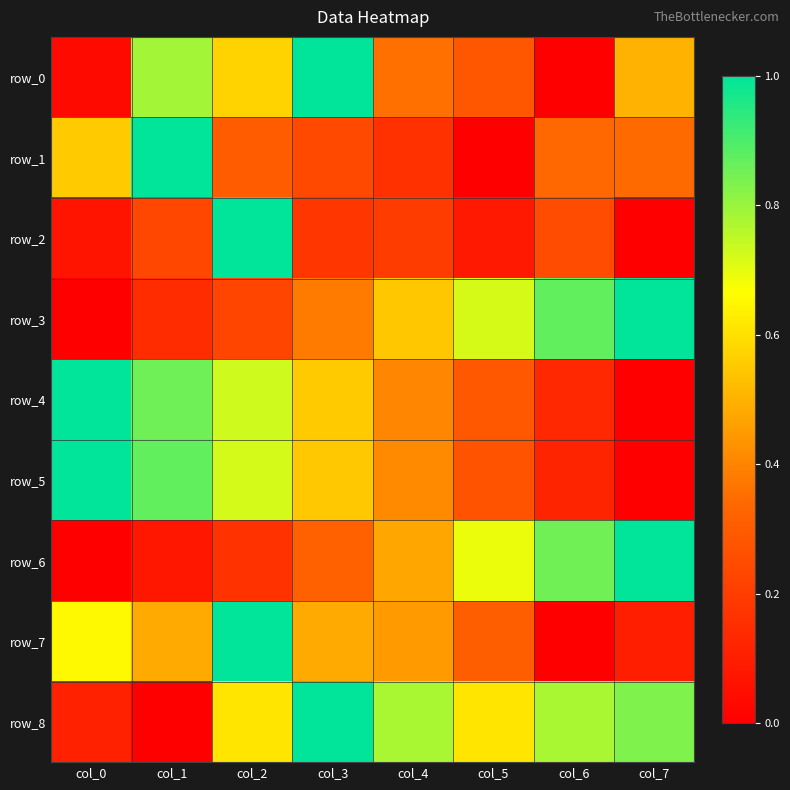

At col_7, list the series in order from smallest to largest.

row_2, row_4, row_5, row_7, row_1, row_0, row_8, row_3, row_6